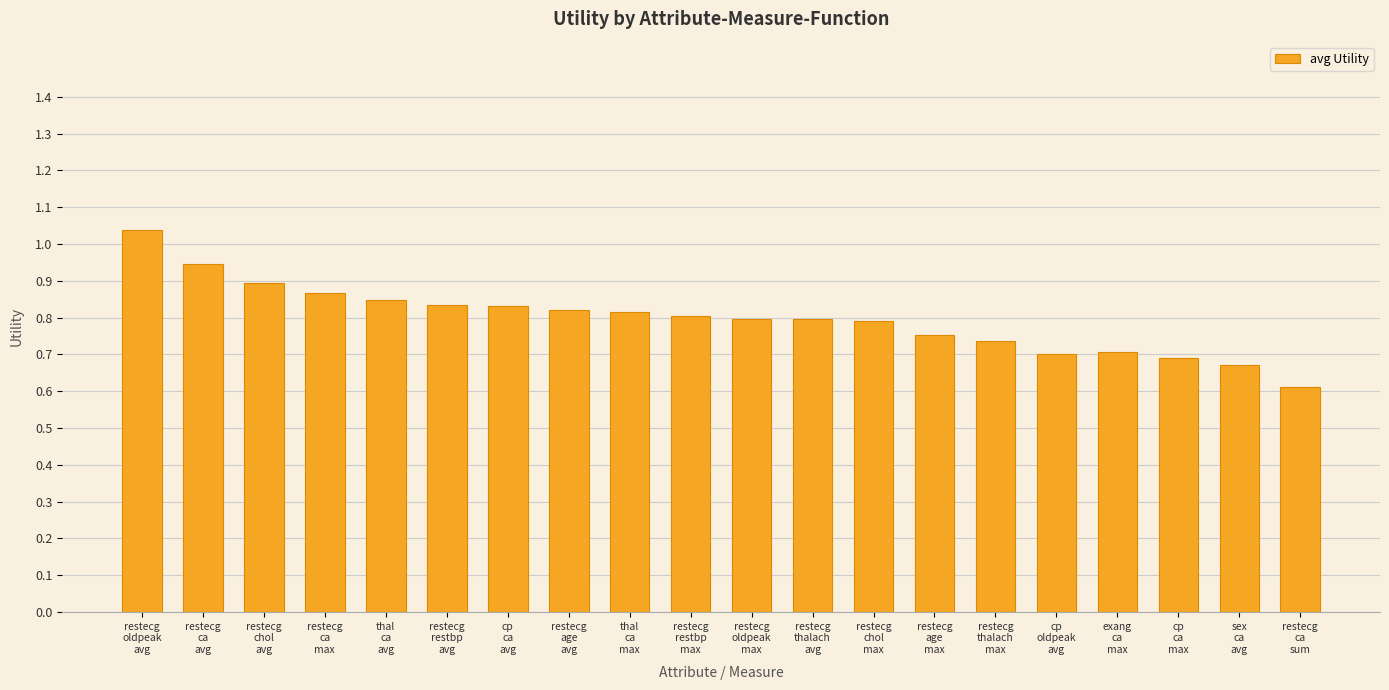

What is the difference between the maximum and minimum values?

0.4